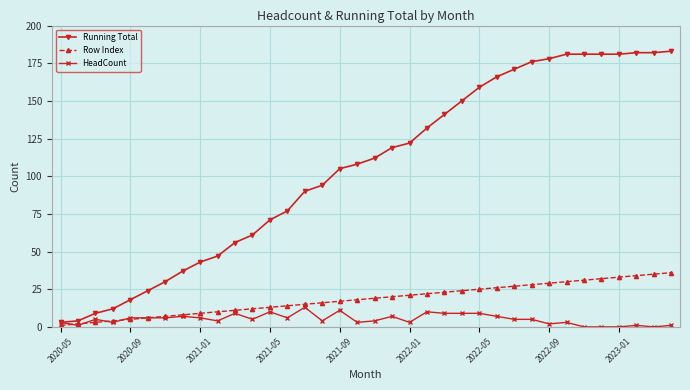

How many lines are shown in the chart?

3